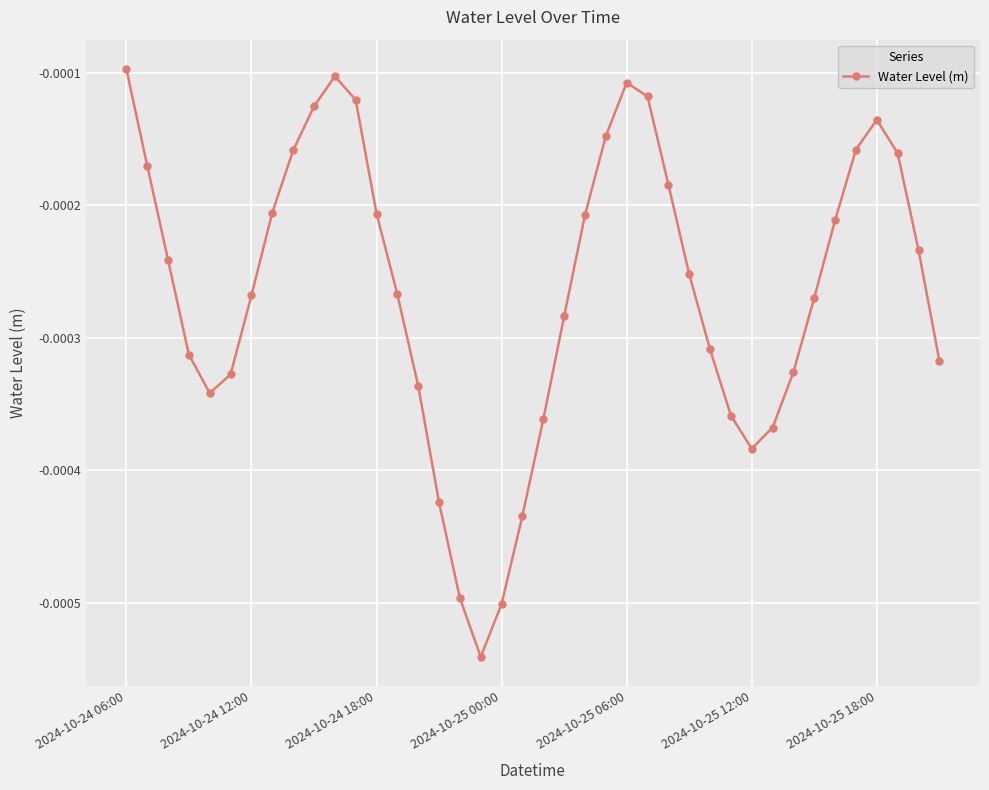

How many interior local peaks (higher than both neighbors) does the data have?

3